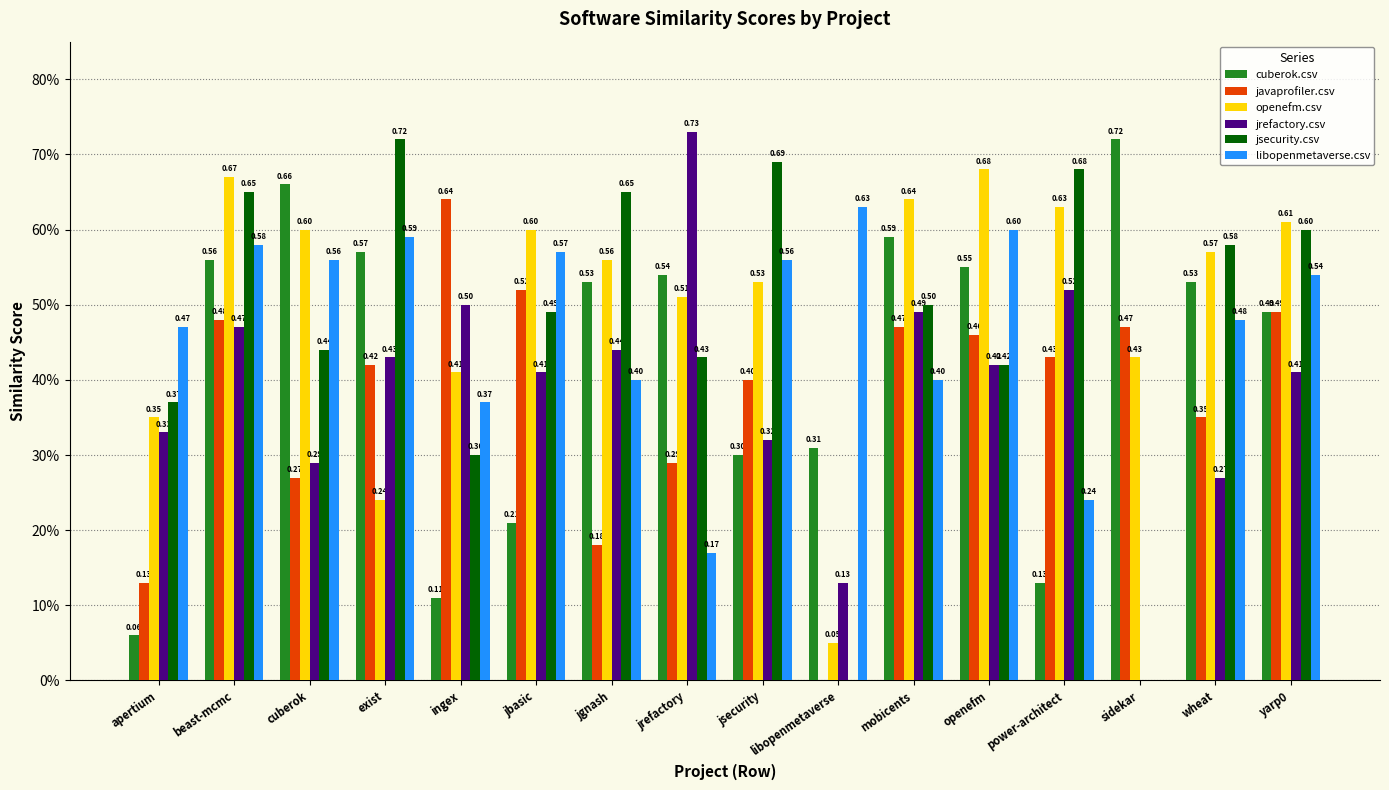

Are the bars grouped side by side (vs. stacked)?

Yes